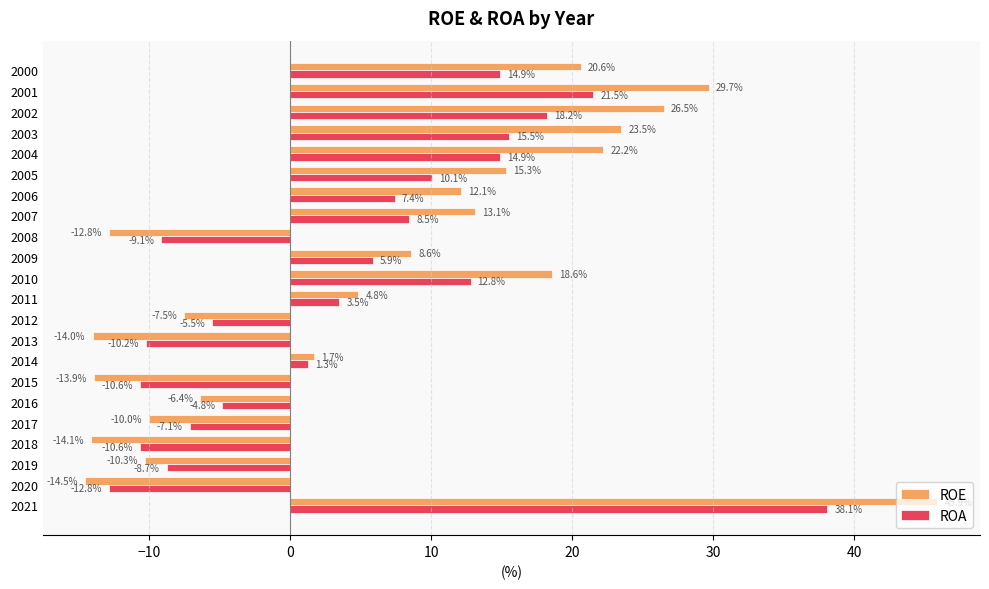

What is the approximate value of ROA at 2012?

-5.5